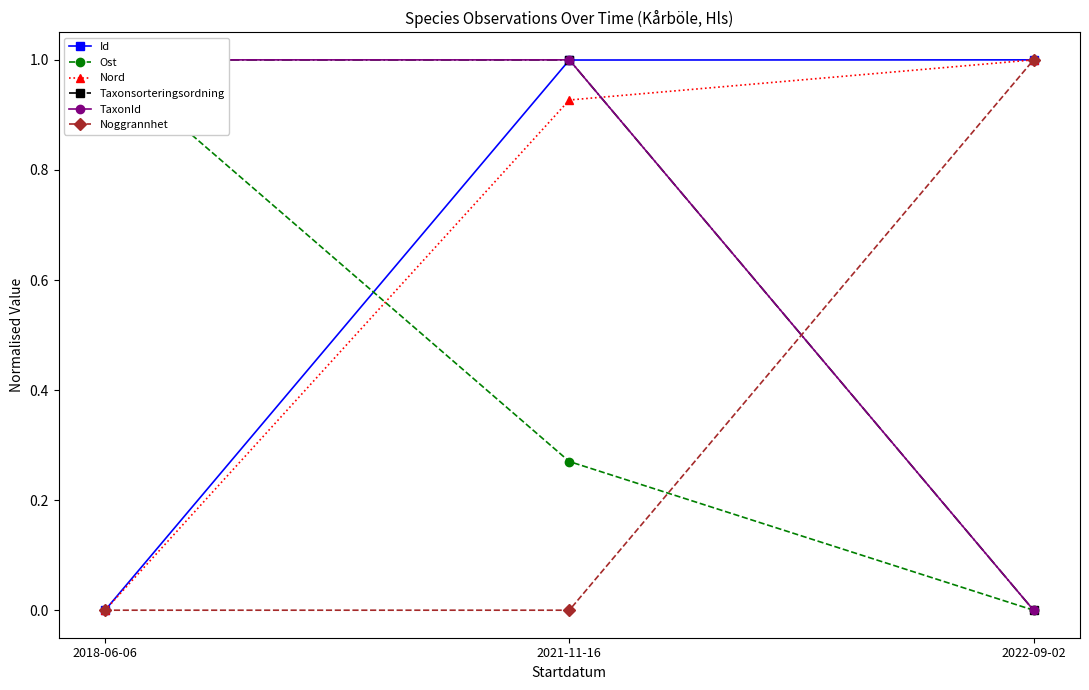

What is the spread (max minus min) of values at 2018-06-06?

1.0